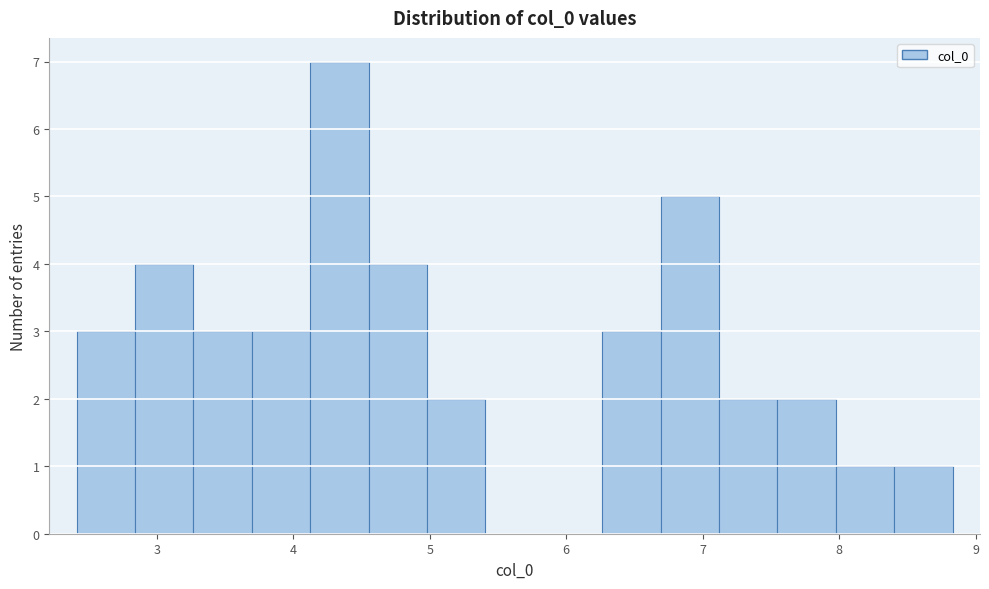

Reading left to right, list every bar in this chart as the range it spans on the x-axis followed by its height. Neither the bar edges nor the heights are printed on the chart, so give them approximately, as read against the axes.

2.4 to 2.8: 3
2.8 to 3.3: 4
3.3 to 3.7: 3
3.7 to 4.1: 3
4.1 to 4.6: 7
4.6 to 5.0: 4
5.0 to 5.4: 2
5.4 to 5.8: 0
5.8 to 6.3: 0
6.3 to 6.7: 3
6.7 to 7.1: 5
7.1 to 7.5: 2
7.5 to 8.0: 2
8.0 to 8.4: 1
8.4 to 8.8: 1